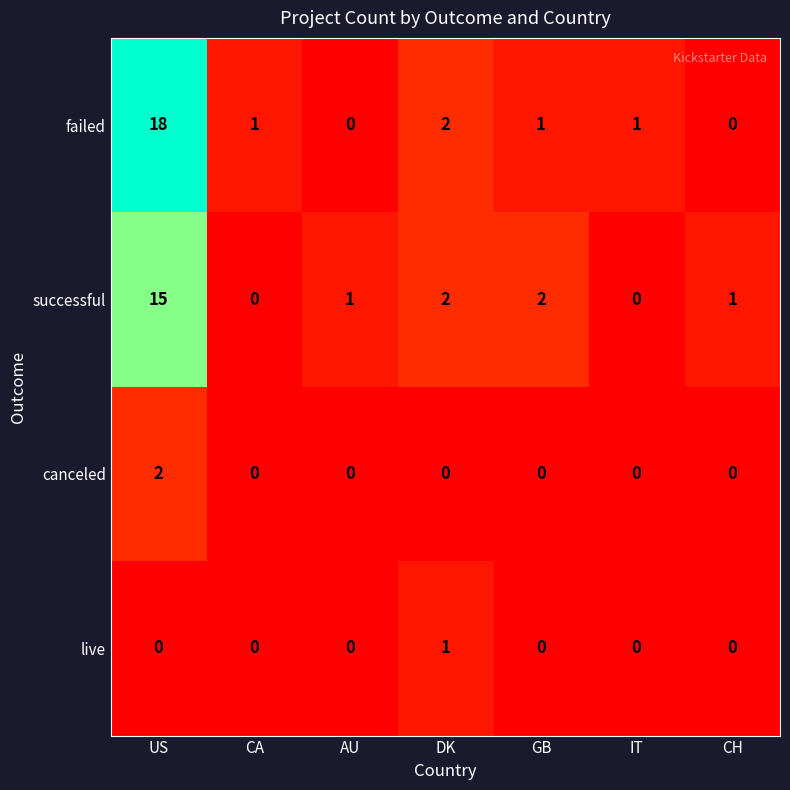

What is the sum of the successful values at GB and AU?

3